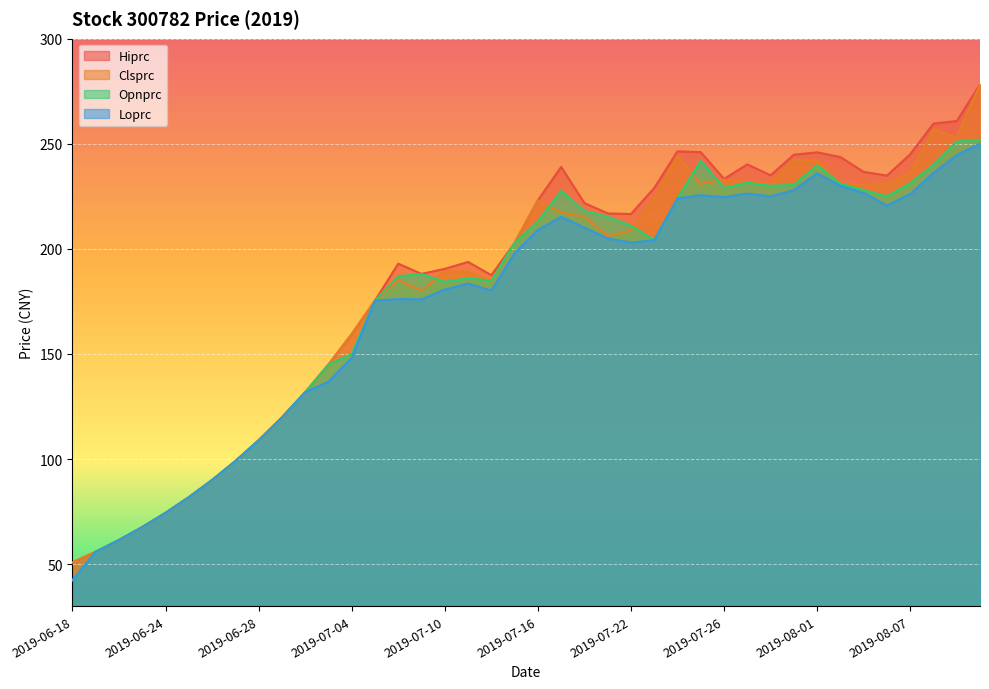

At 2019-08-06, list the series in order from smallest to largest.

Loprc, Opnprc, Clsprc, Hiprc